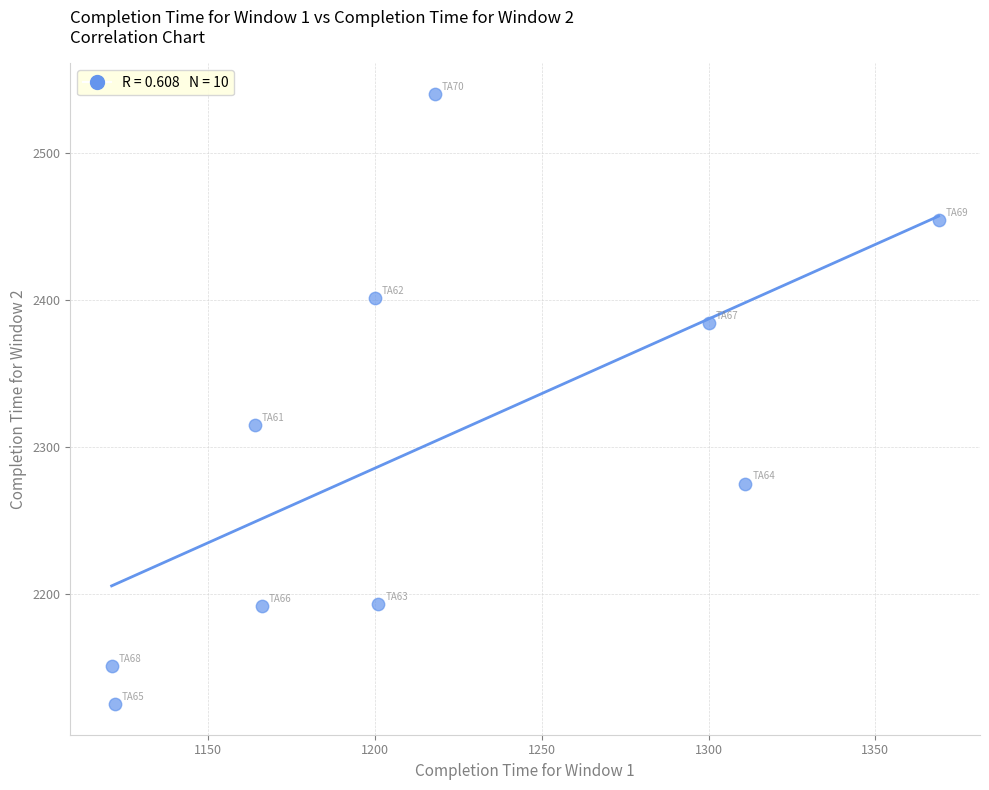

What is the average Y value?

2303